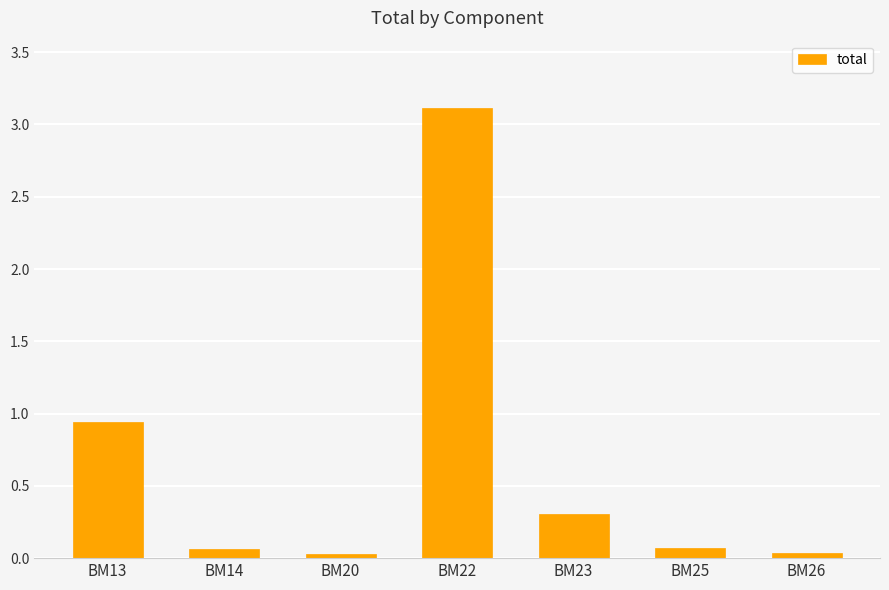

What is the value of the 5th bar from the left?

0.3